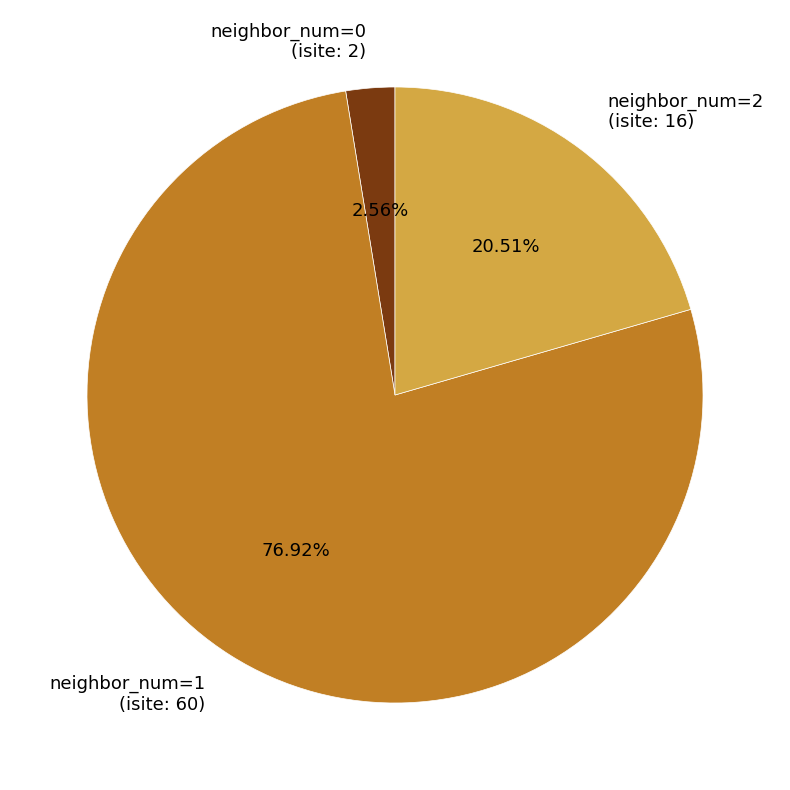

Rank the categories by value from lowest to highest.

neighbor_num=0 (isite: 2), neighbor_num=2 (isite: 16), neighbor_num=1 (isite: 60)